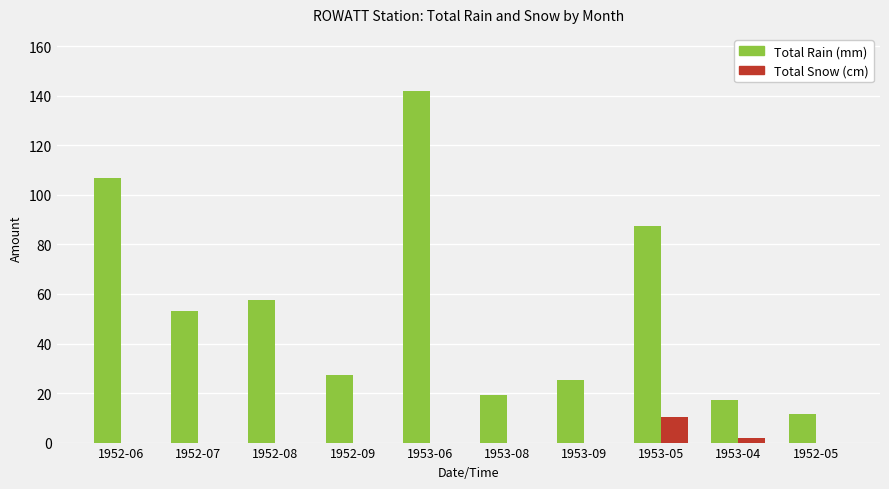

What is the total value across all series at 1953-06?

142.0